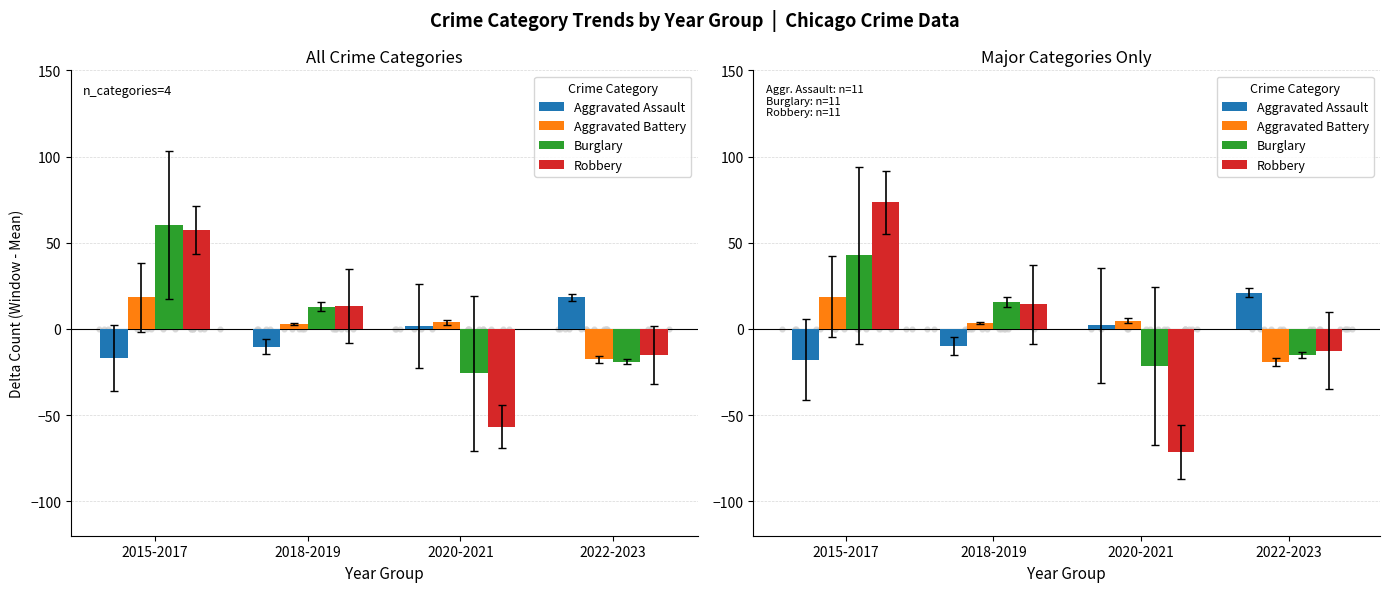

Which series has the widest spread of Y values?

Robbery